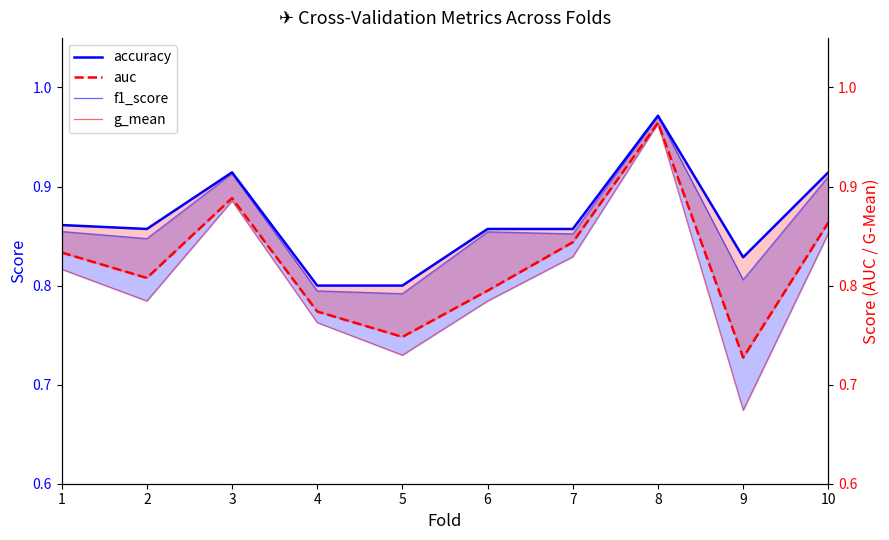

Reading right to left, transcribe all the data shown in this chart.

accuracy: 10=0.9	9=0.8	8=1.0	7=0.9	6=0.9	5=0.8	4=0.8	3=0.9	2=0.9	1=0.9
auc: 10=0.9	9=0.7	8=1.0	7=0.8	6=0.8	5=0.7	4=0.8	3=0.9	2=0.8	1=0.8
f1_score: 10=0.9	9=0.8	8=1.0	7=0.9	6=0.9	5=0.8	4=0.8	3=0.9	2=0.8	1=0.9
g_mean: 10=0.9	9=0.7	8=1.0	7=0.8	6=0.8	5=0.7	4=0.8	3=0.9	2=0.8	1=0.8